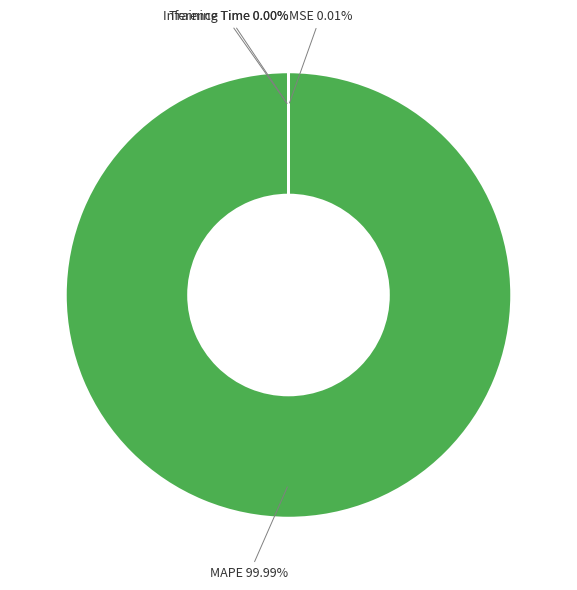

To the nearest percent, what percentage of the pie is MAPE?

100%